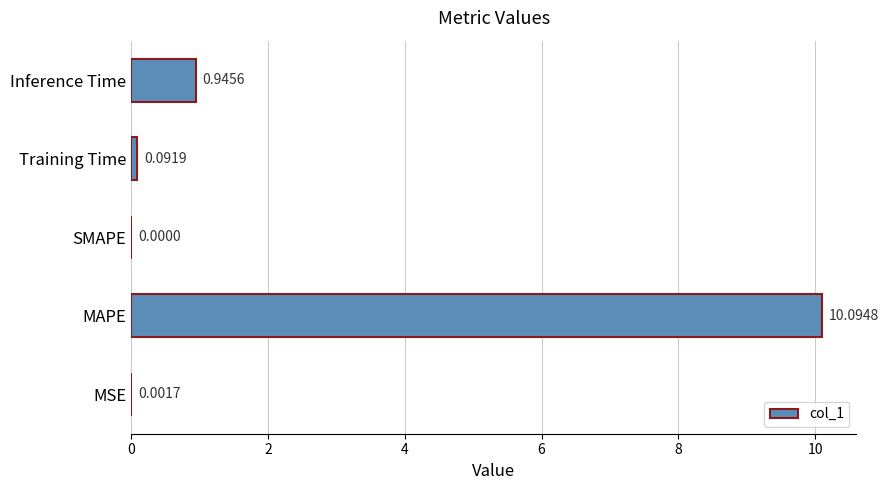

What is the sum of the values at Training Time and Inference Time?

1.0